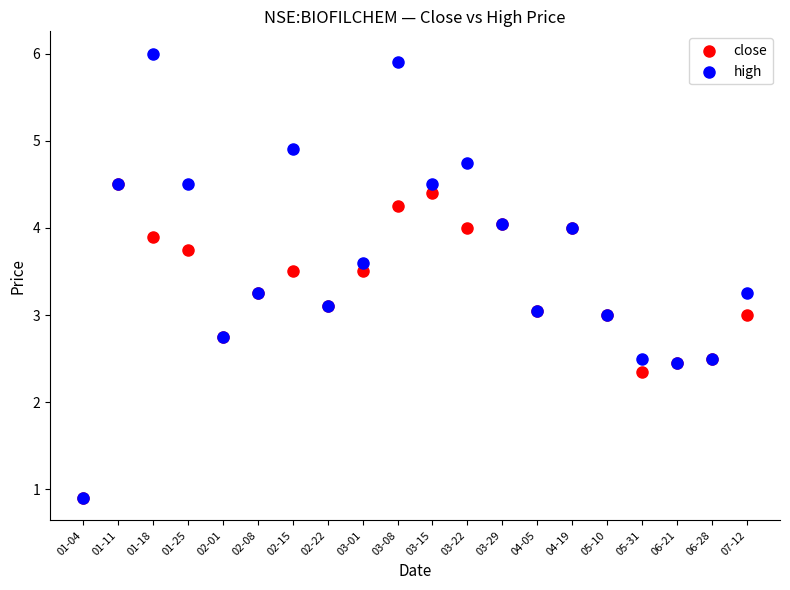

Which series reaches the maximum Y coordinate?

high